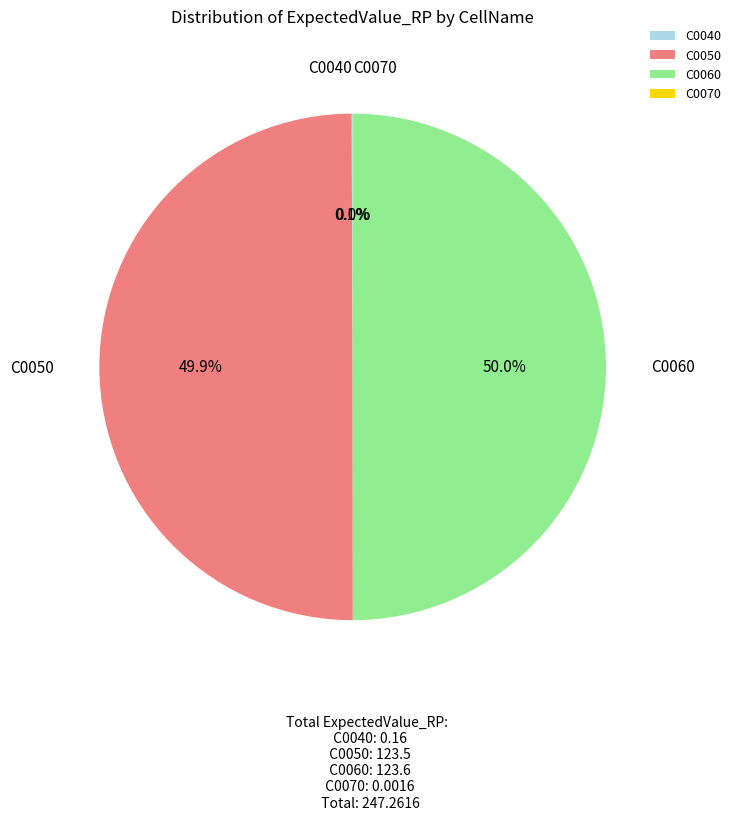

What percentage do C0060 and C0050 together represent?

99.9%